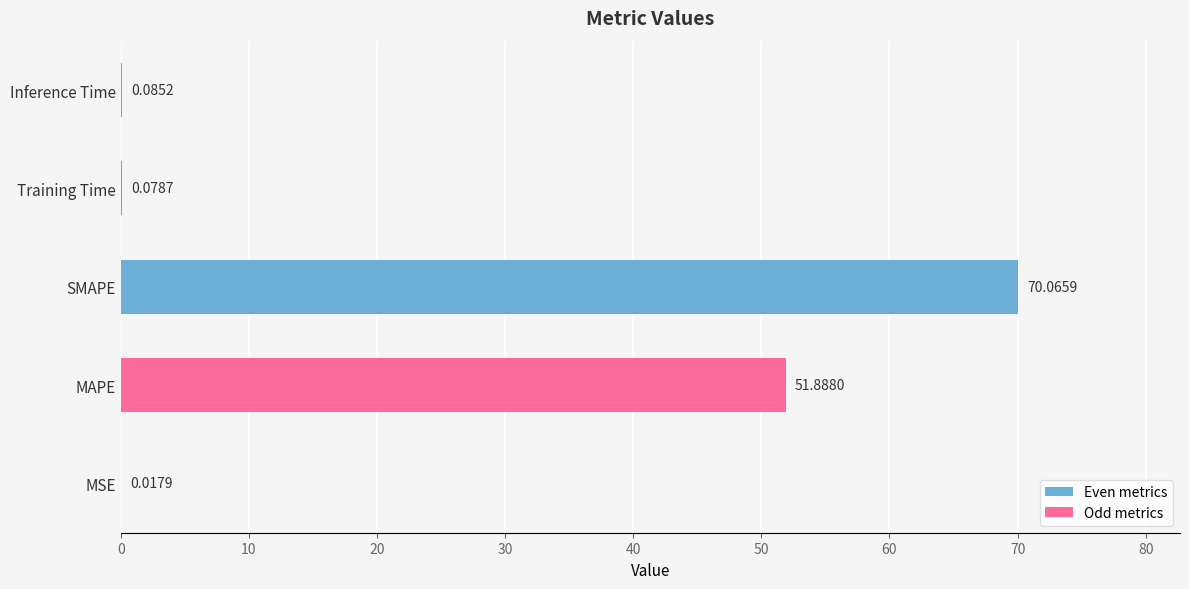

What is the sum of all values?

122.1